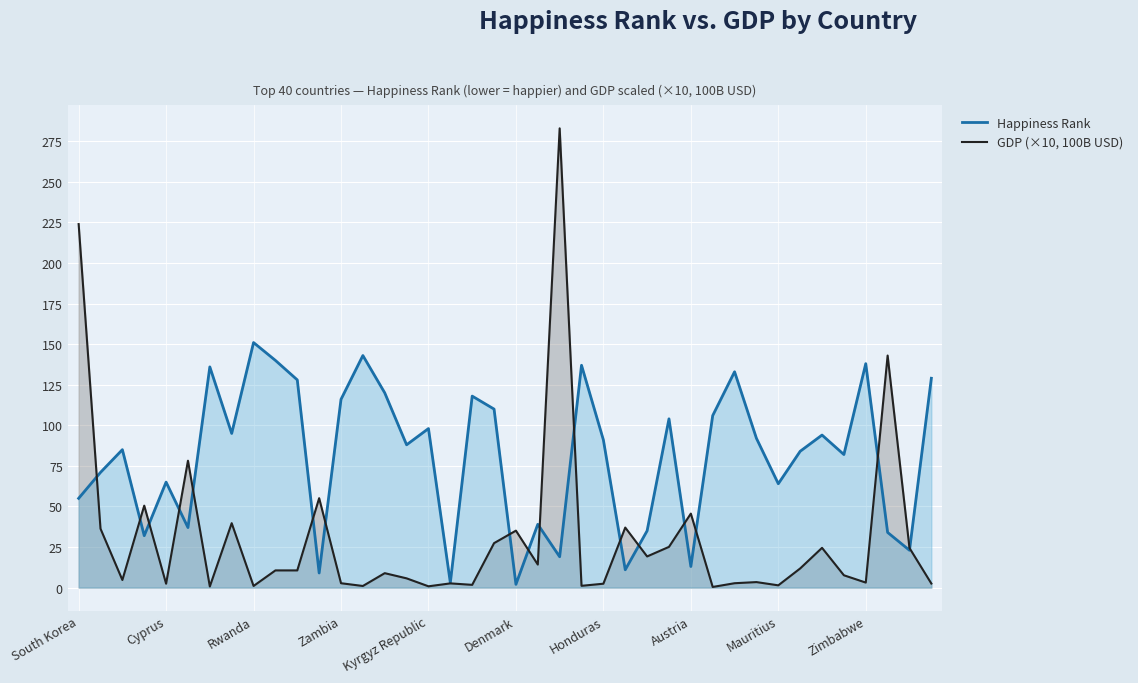

Is it true that GDP (×10, 100B USD) equals 2.4 at Honduras?

True